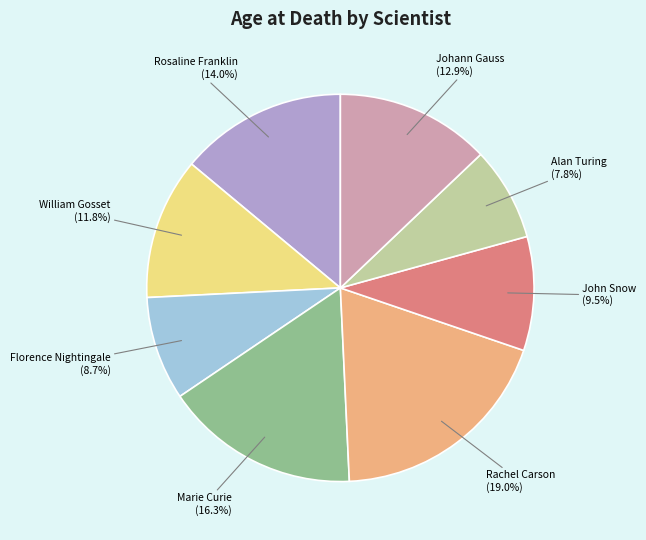

Is there any slice that represents more than half of the pie?

No